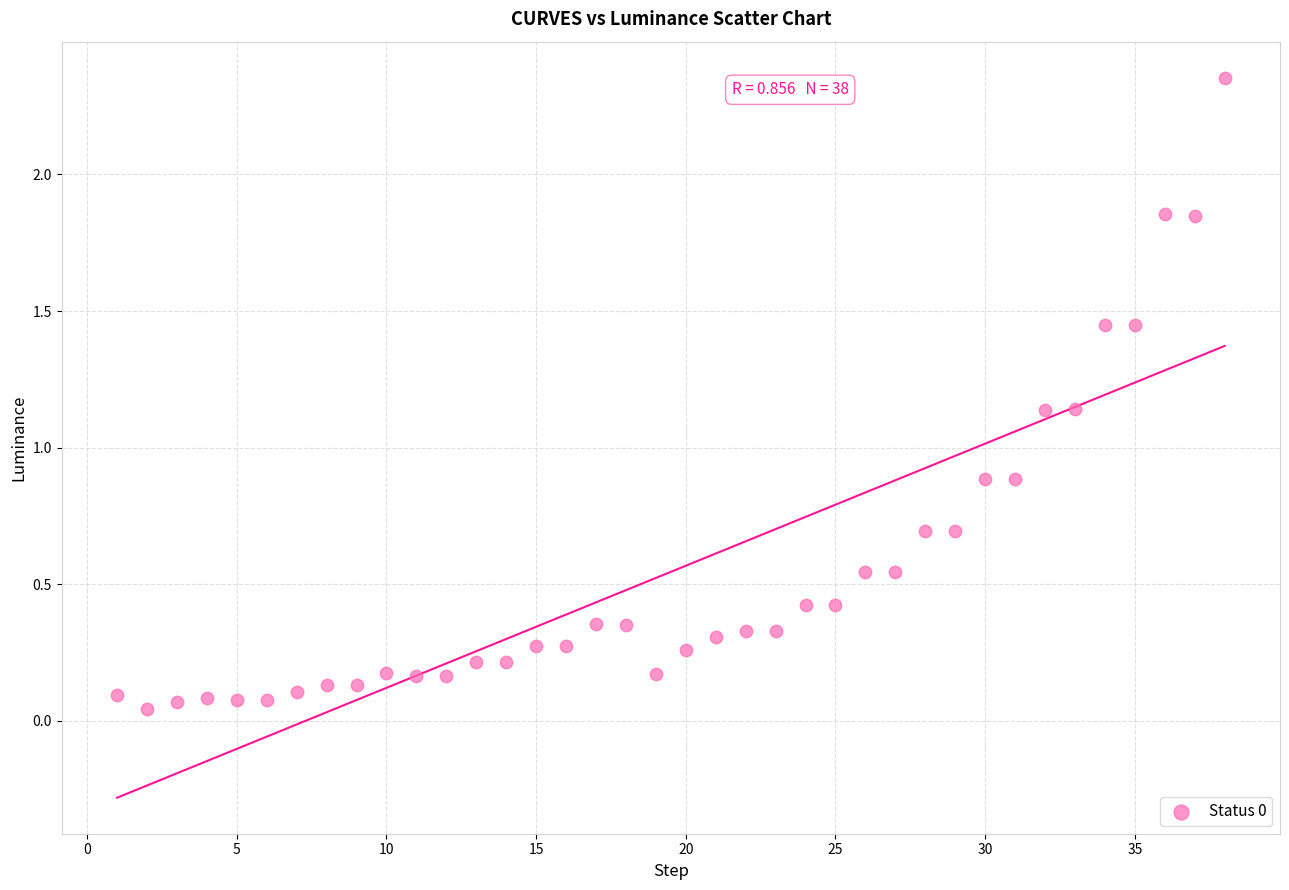

What is the range of X values (max minus min)?

37.0